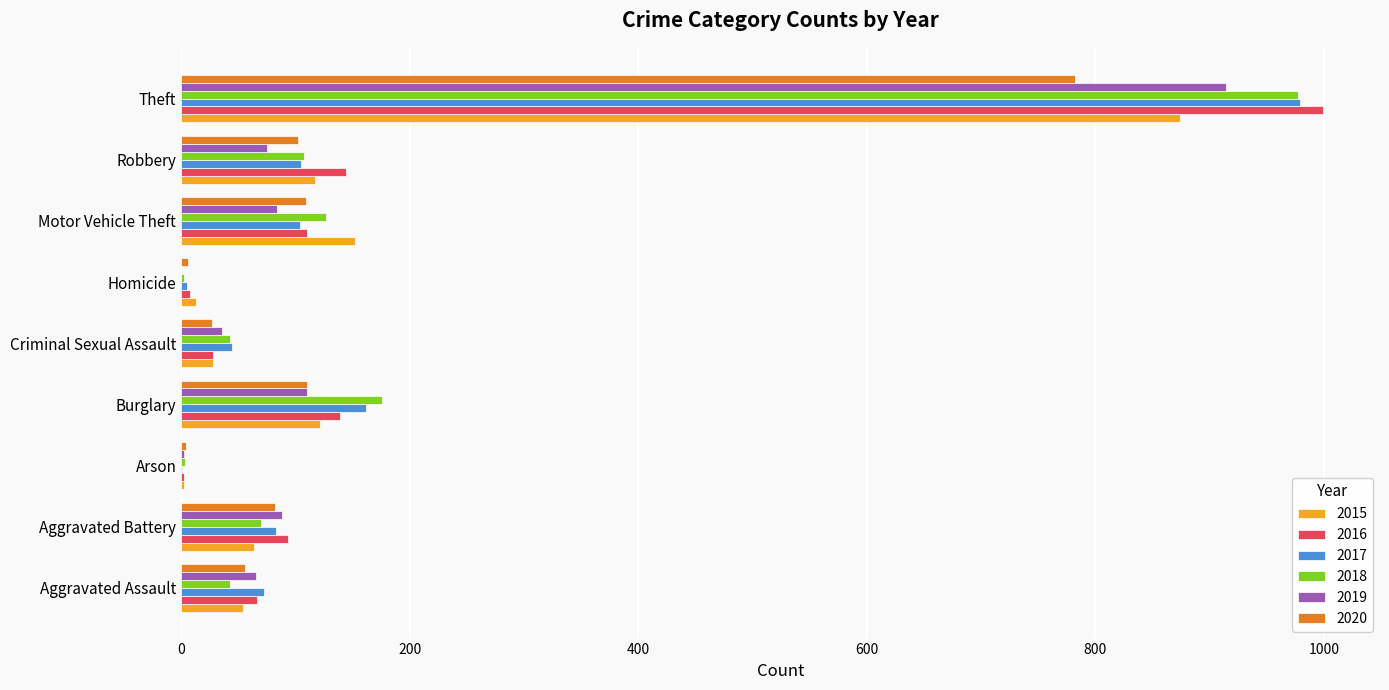

Is the value of 2015 at Motor Vehicle Theft greater than the value of 2018 at Homicide?

Yes